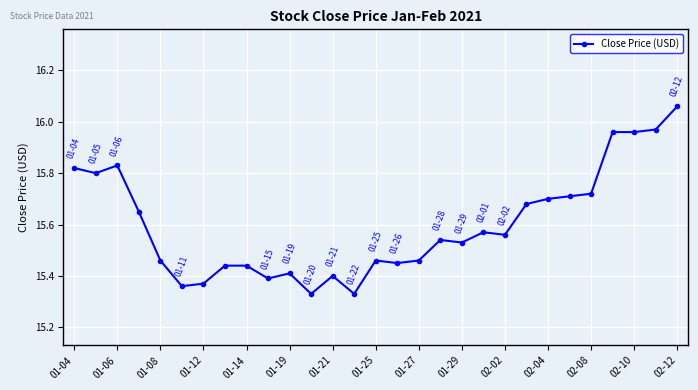

True or false: there are more than 2 points higher than both neighbors.

True